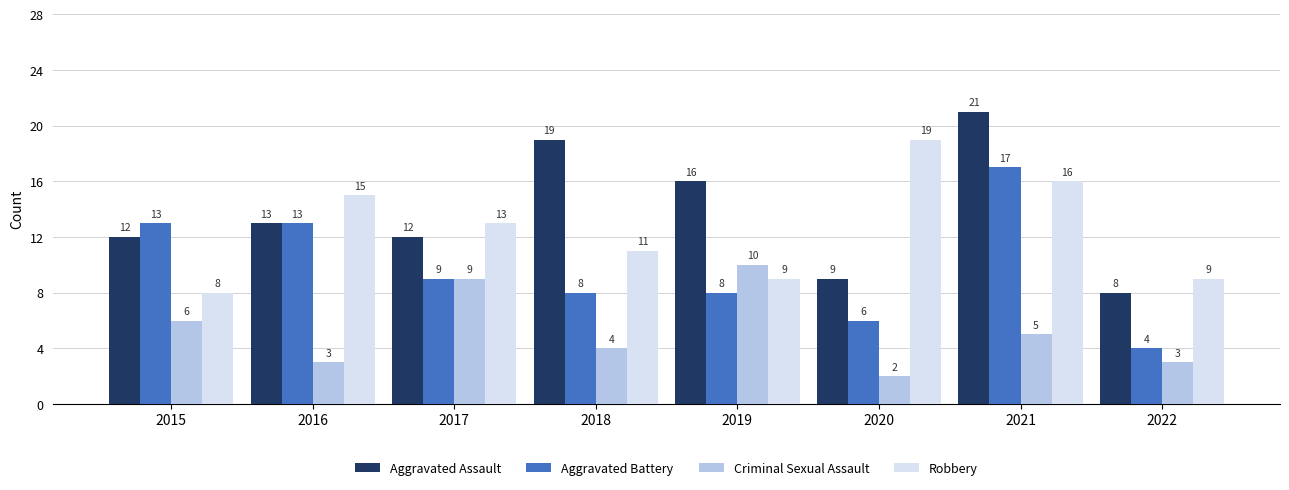

What is the spread (max minus min) of values at 2017?

4